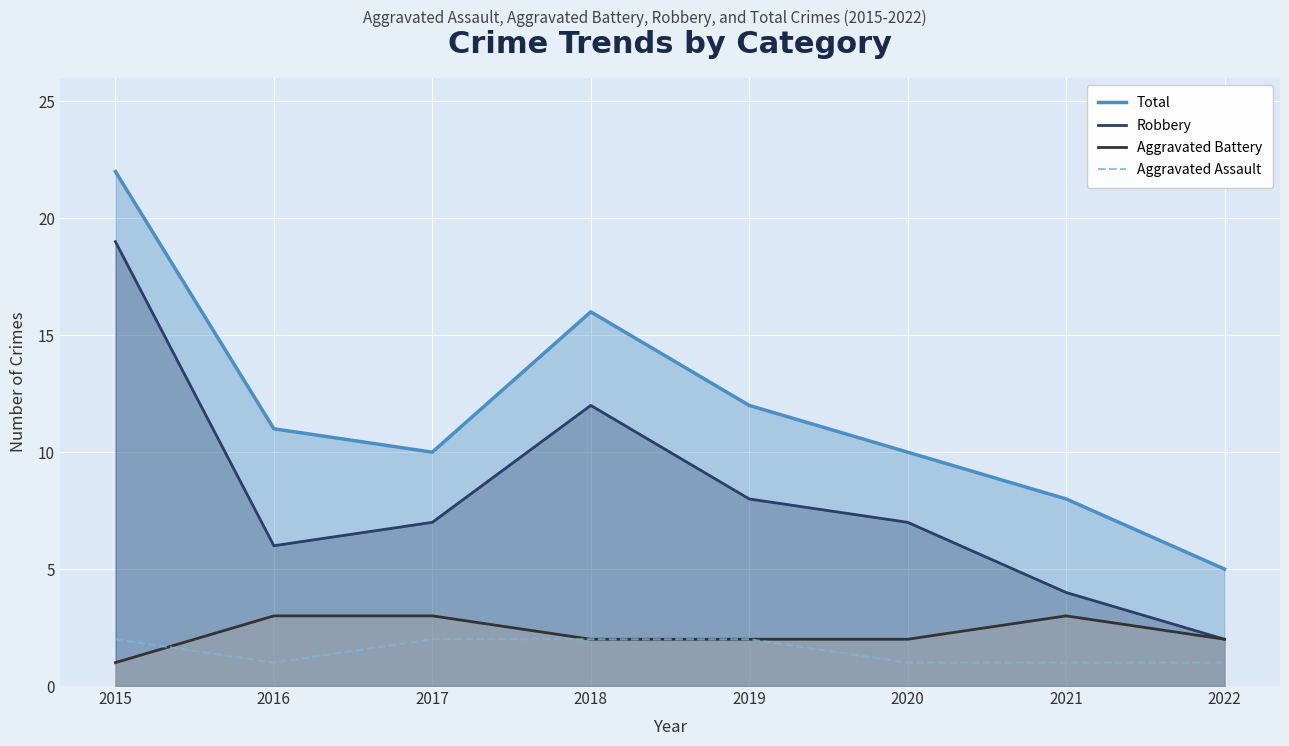

Reading left to right, list all the values displayed in this chart.

Total: 2015=22	2016=11	2017=10	2018=16	2019=12	2020=10	2021=8	2022=5
Robbery: 2015=19	2016=6	2017=7	2018=12	2019=8	2020=7	2021=4	2022=2
Aggravated Battery: 2015=1	2016=3	2017=3	2018=2	2019=2	2020=2	2021=3	2022=2
Aggravated Assault: 2015=2	2016=1	2017=2	2018=2	2019=2	2020=1	2021=1	2022=1